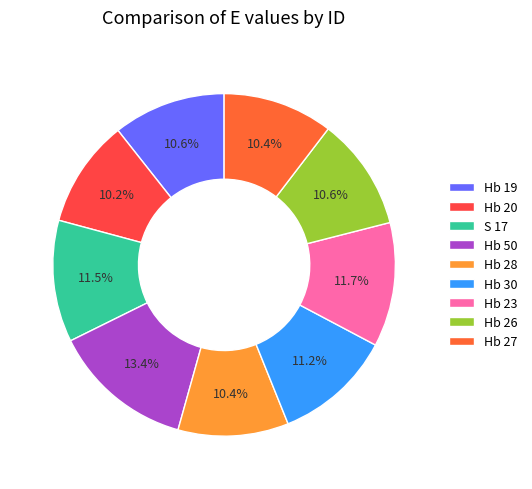

To the nearest percent, what is the difference between the Hb 50 and Hb 23 slice percentages?

2%